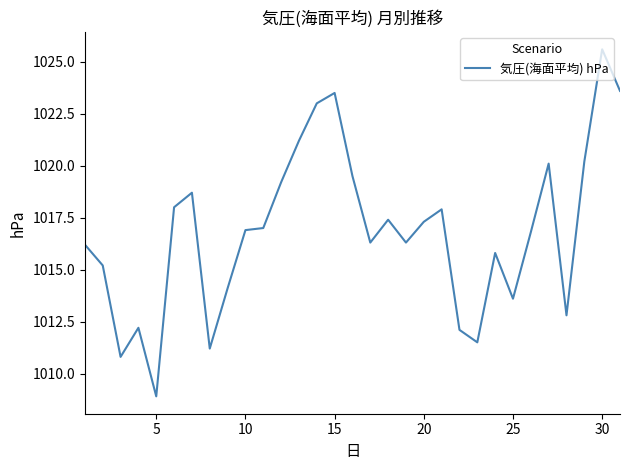

What is the smallest value displayed?

1008.9